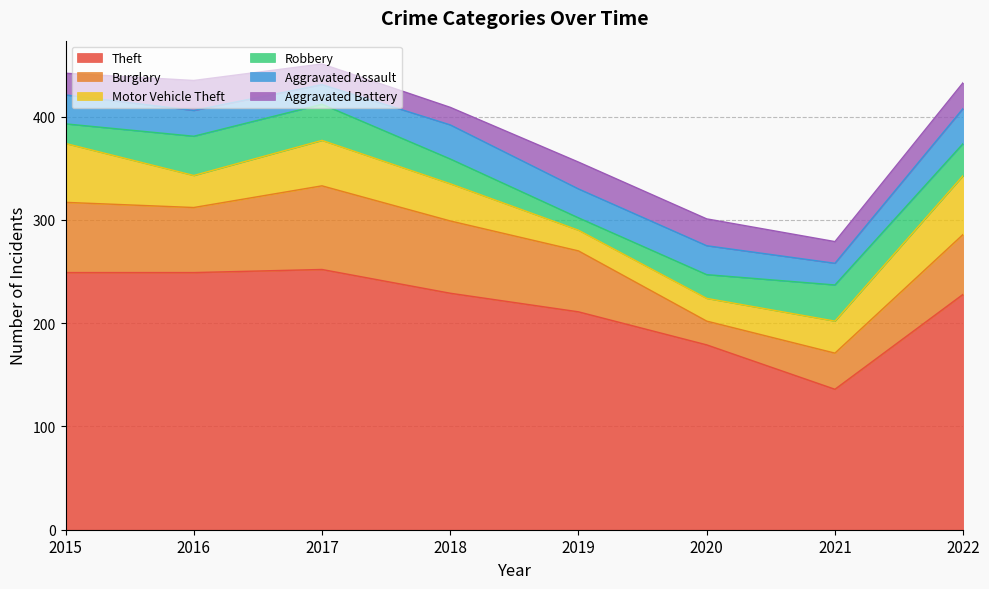

At which category is the sum across all series the highest?

2017